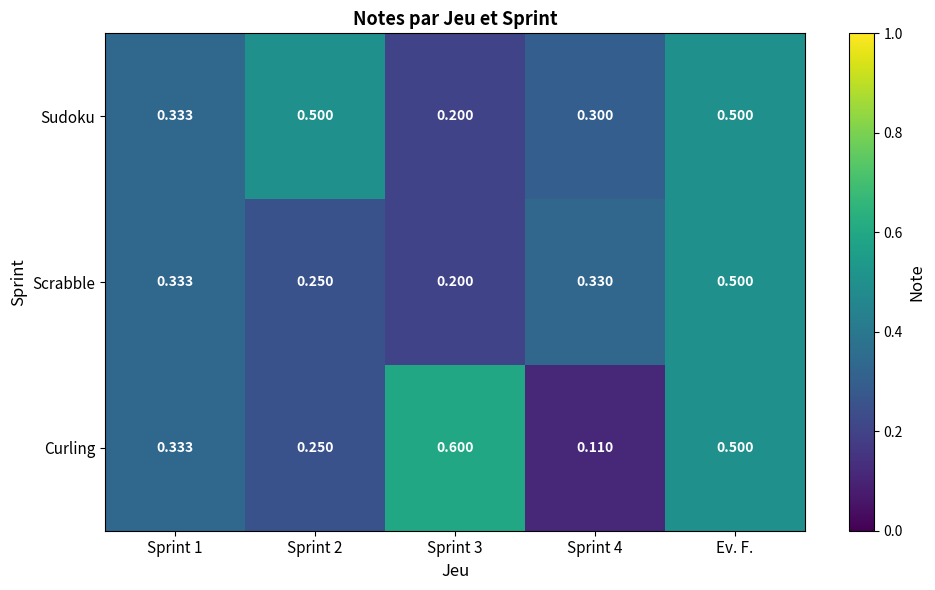

Which series has the largest total across all categories?

Sudoku